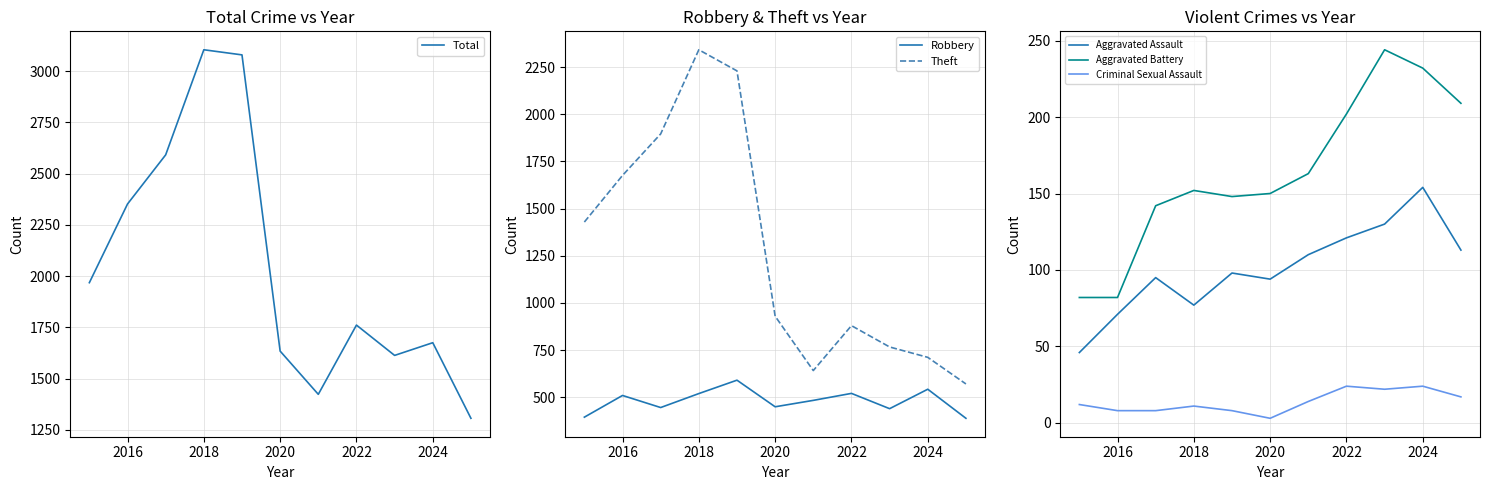

True or false: Criminal Sexual Assault has a value of 8 at 2016.

True